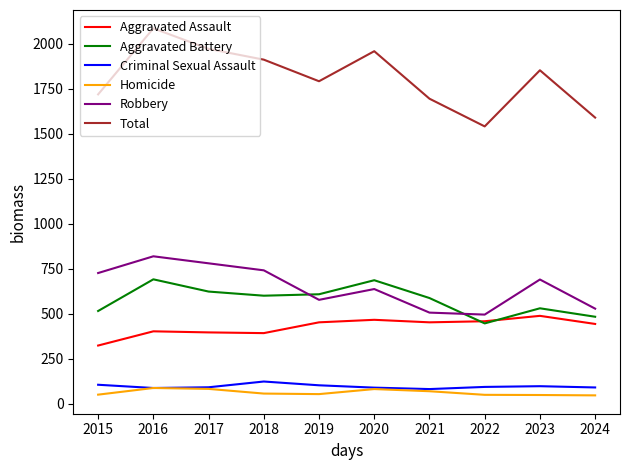

Where is the first local maximum for Criminal Sexual Assault?

2018